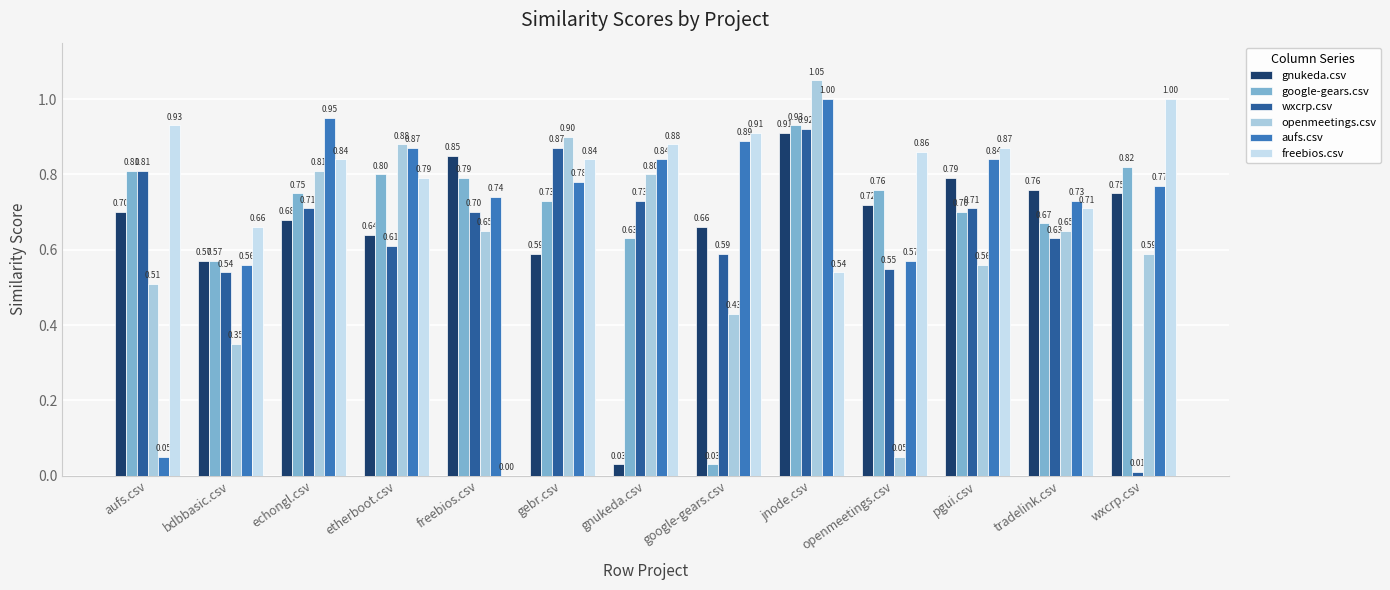

What are all the series names shown in the legend?

gnukeda.csv, google-gears.csv, wxcrp.csv, openmeetings.csv, aufs.csv, freebios.csv